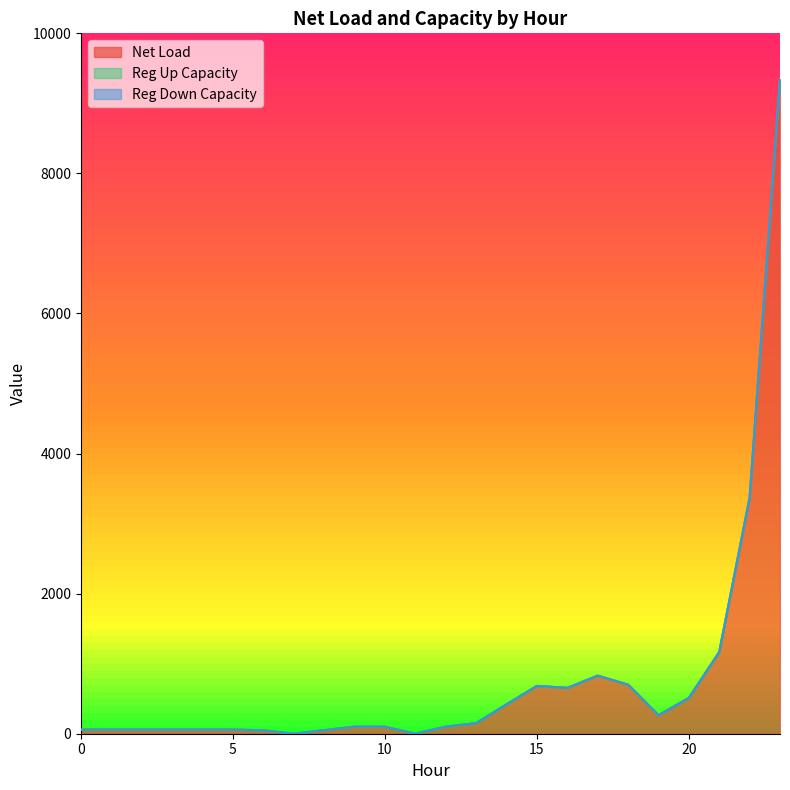

At how many categories does at least one series exceed 2555?

2